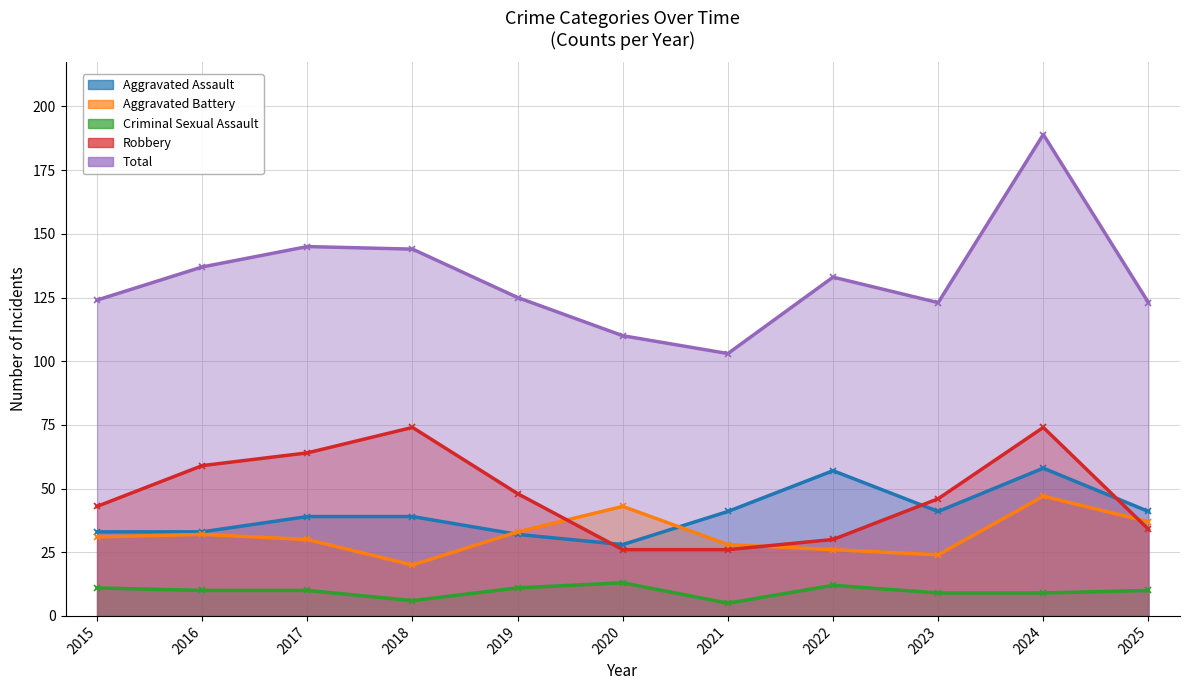

At which category does Aggravated Battery reach its first local valley?

2018